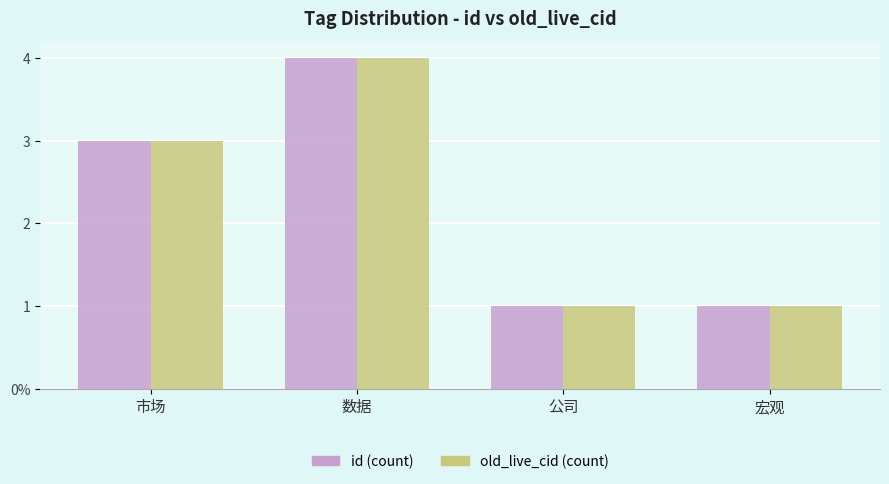

Does the chart contain any negative values?

No